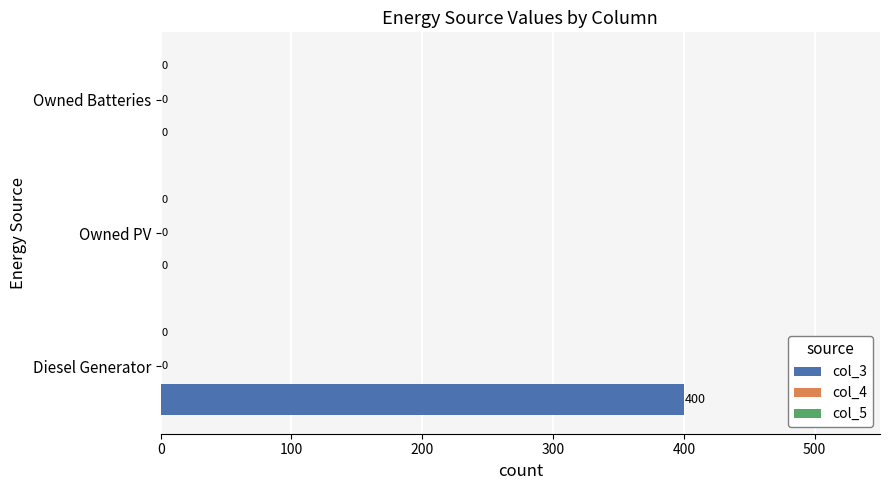

Is it true that the value at Owned Batteries is -230?

False